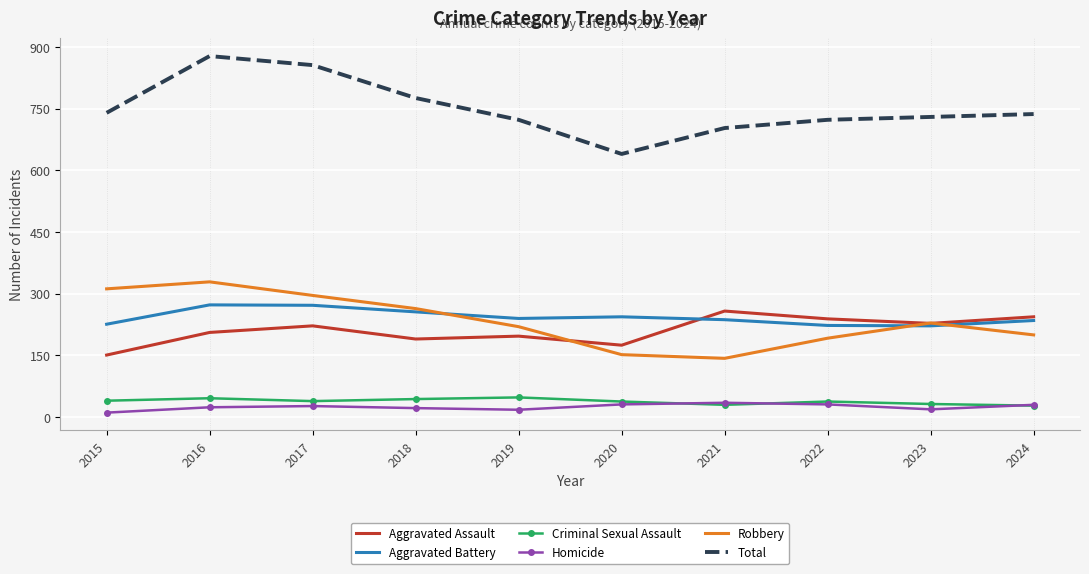

What is the maximum value for Total?

878